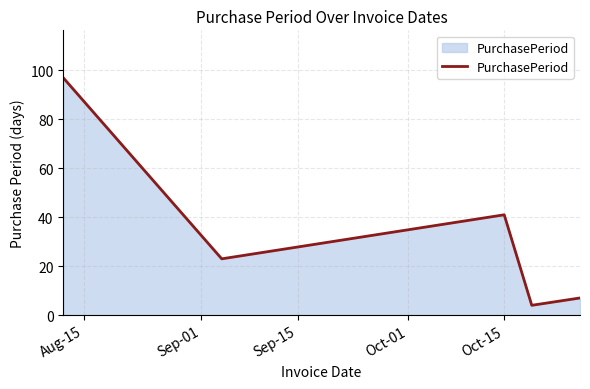

True or false: the data has more than 2 interior local peaks.

False